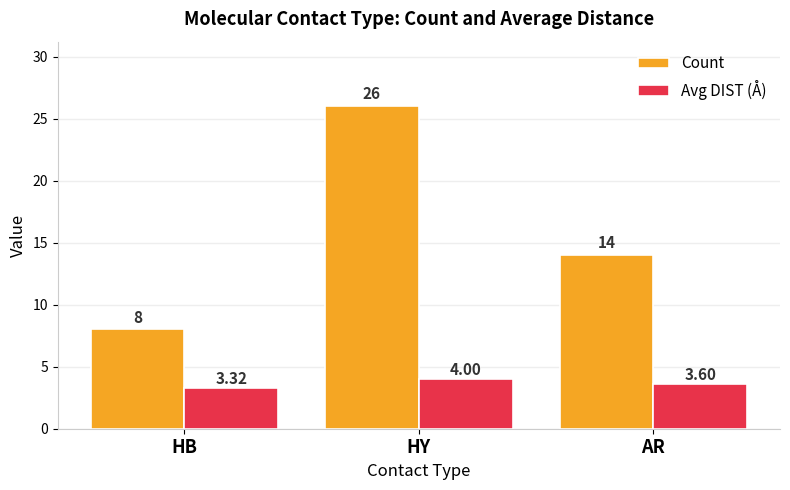

List the series in order of their peak value, highest first.

Count, Avg DIST (Å)